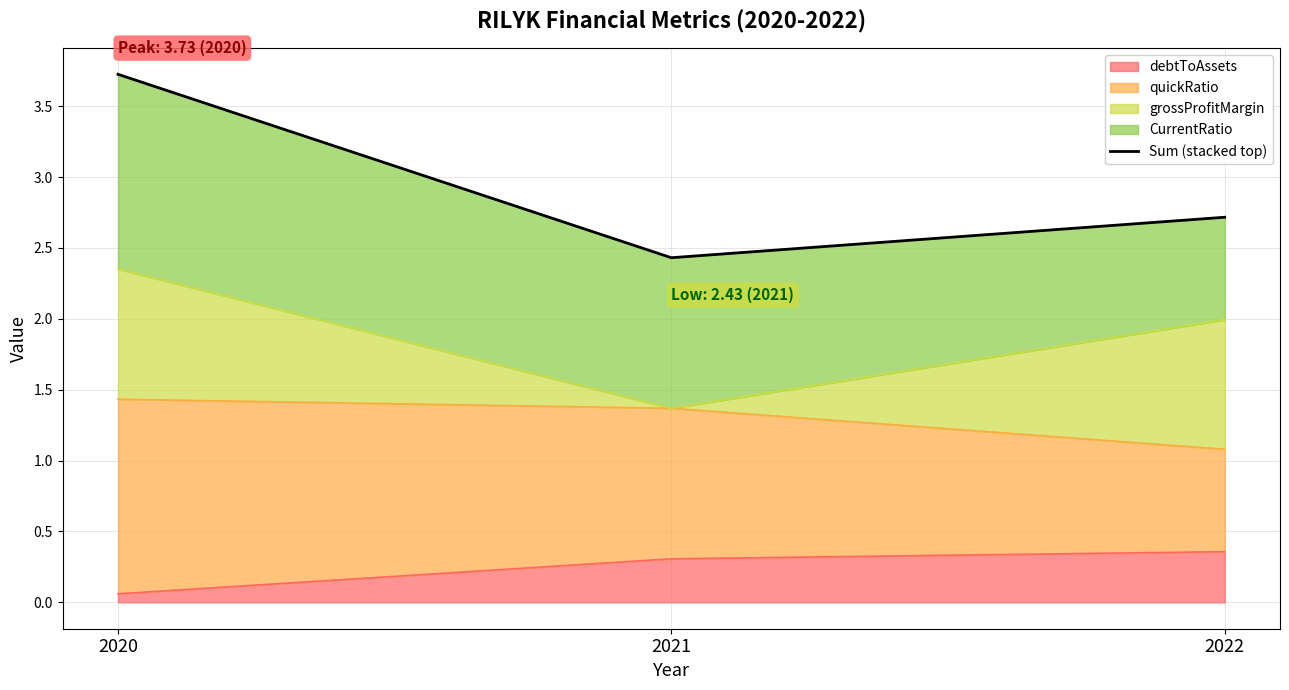

True or false: the data shows 3.7 at 2020.

True